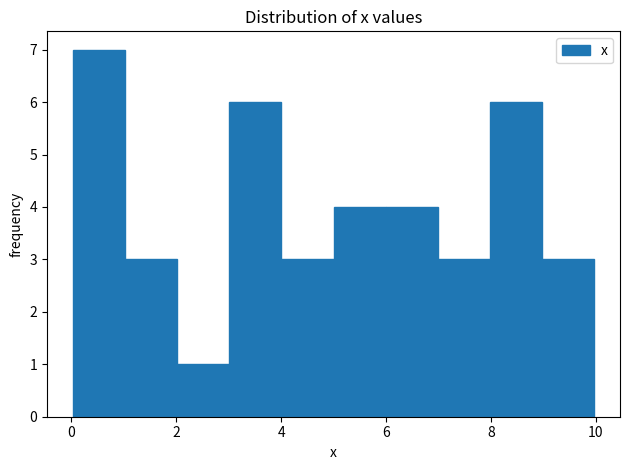

Reading left to right, list every bar in this chart as the range it spans on the x-axis followed by its height. Neither the bar edges nor the heights are printed on the chart, so give them approximately, as read against the axes.

0 to 1: 7
1 to 2: 3
2 to 3: 1
3 to 4: 6
4 to 5: 3
5 to 6: 4
6 to 7: 4
7 to 8: 3
8 to 9: 6
9 to 10: 3